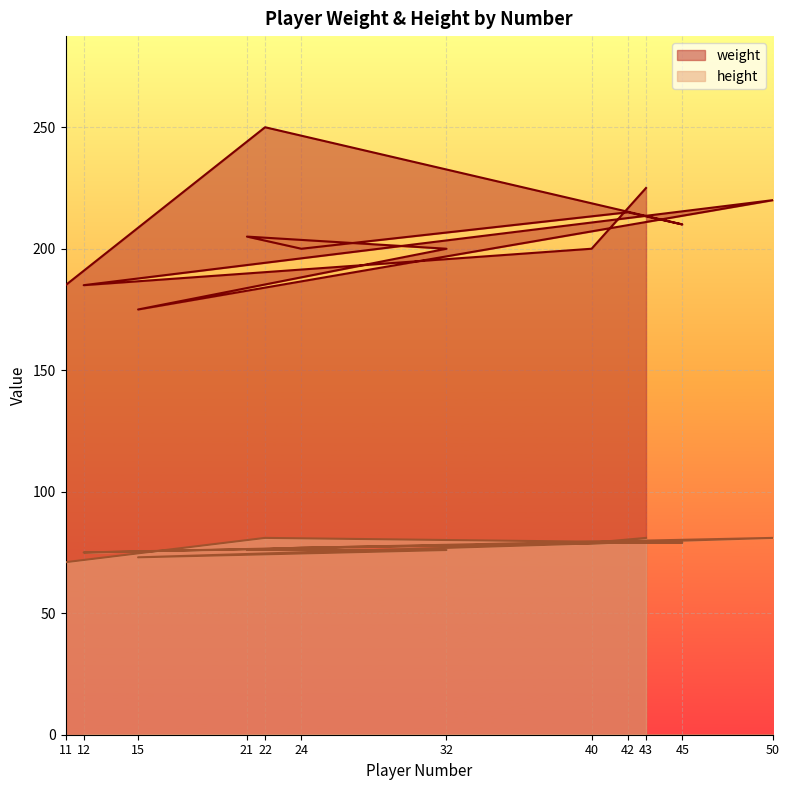

What is the difference between the maximum and minimum values in the weight series?

75